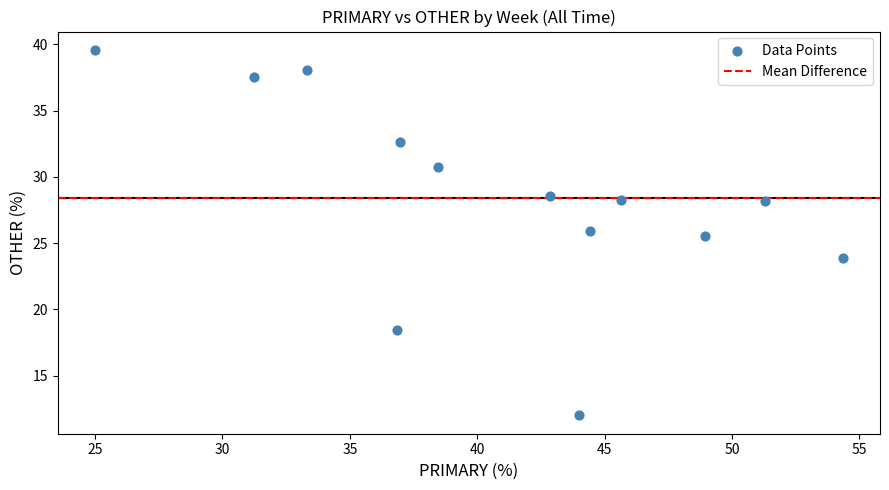

What is the range of X values (max minus min)?

29.3